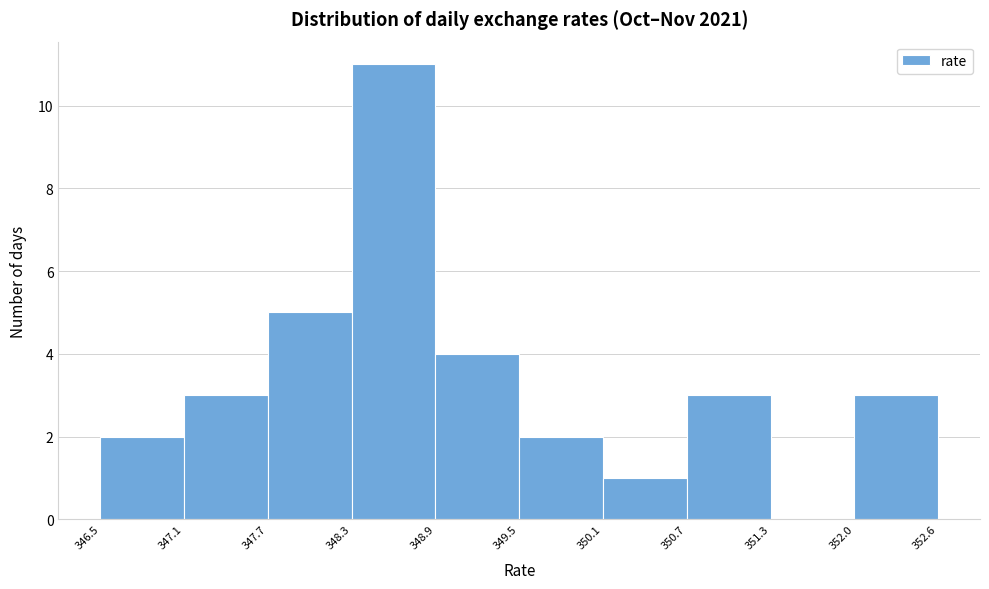

How tall is the bar that spans 346.5 to 347.1 on the x-axis? The values are not printed on the chart, so give them approximately, as read against the axis.

2